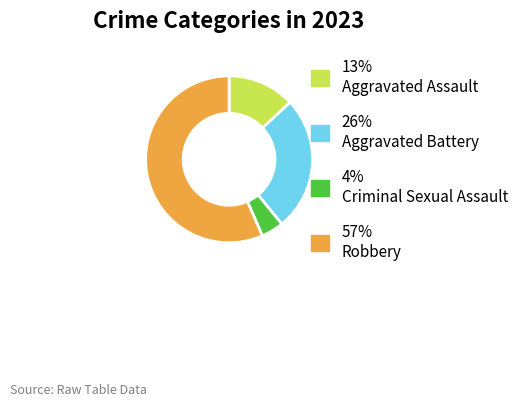

Count the number of slices in the pie.

4